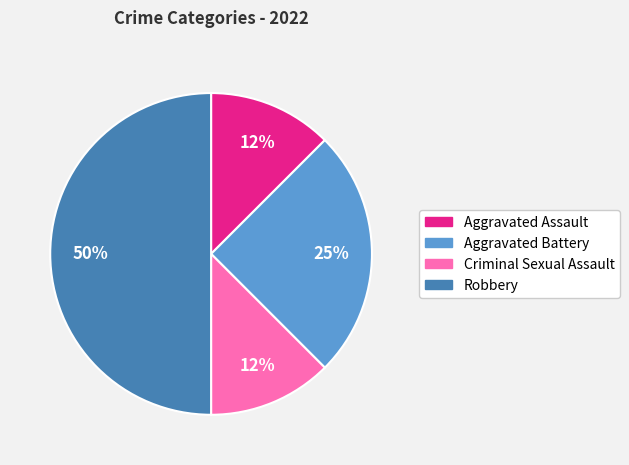

To the nearest percent, what portion does Aggravated Battery represent?

25%